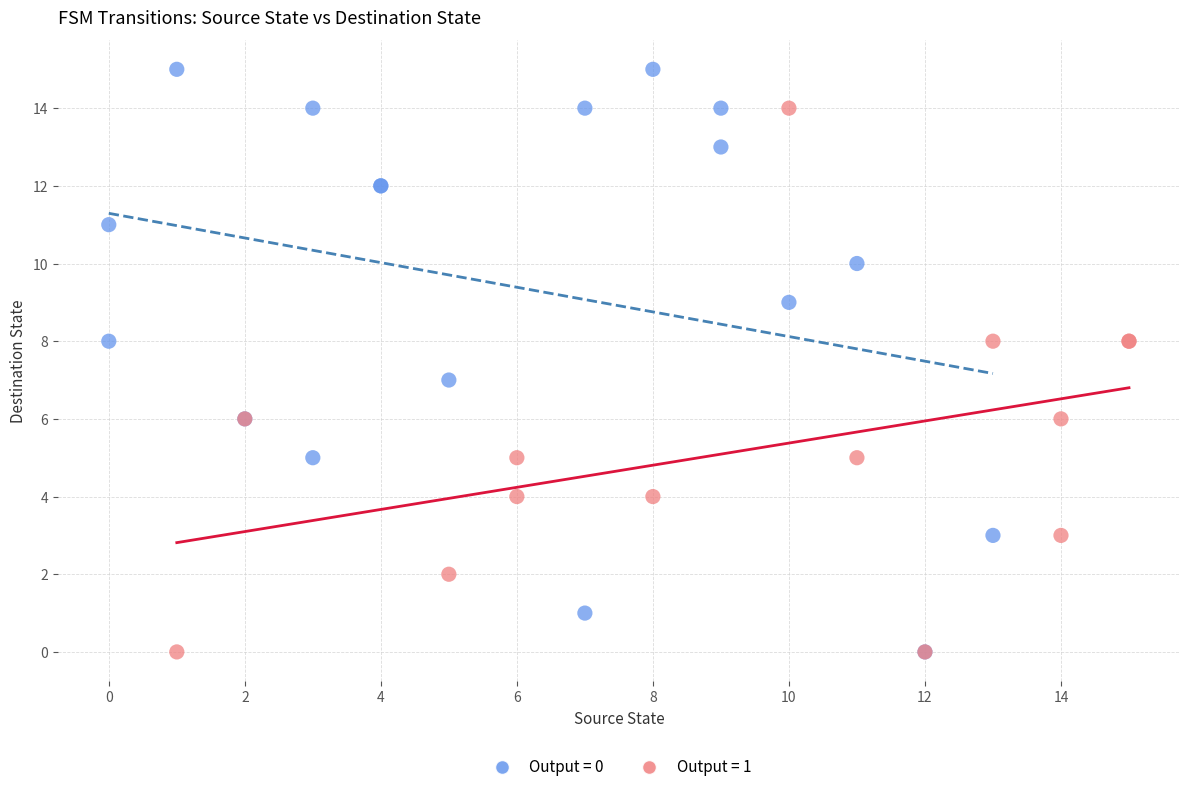

Which series has the widest spread of Y values?

Output = 0